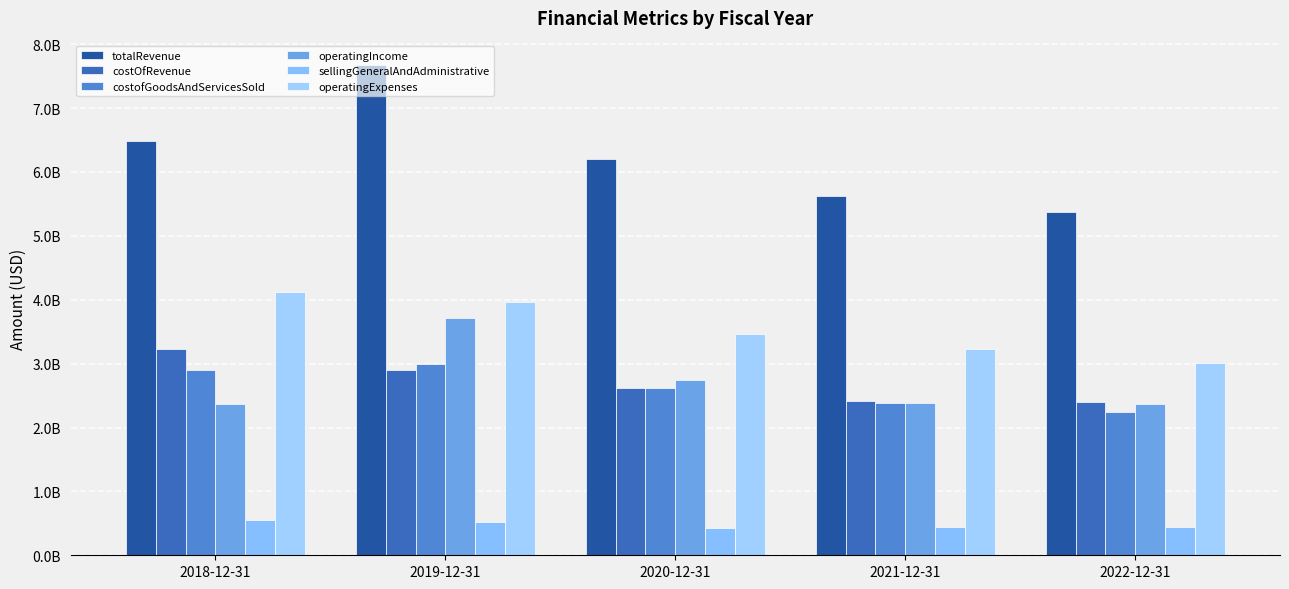

Are the bars horizontal?

No